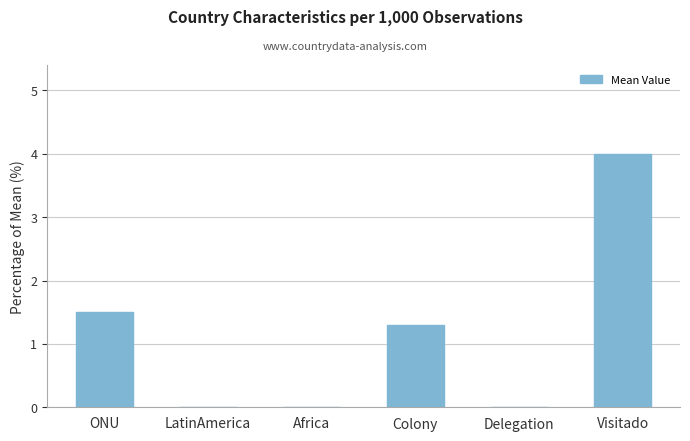

What is the sum of all values?

6.8